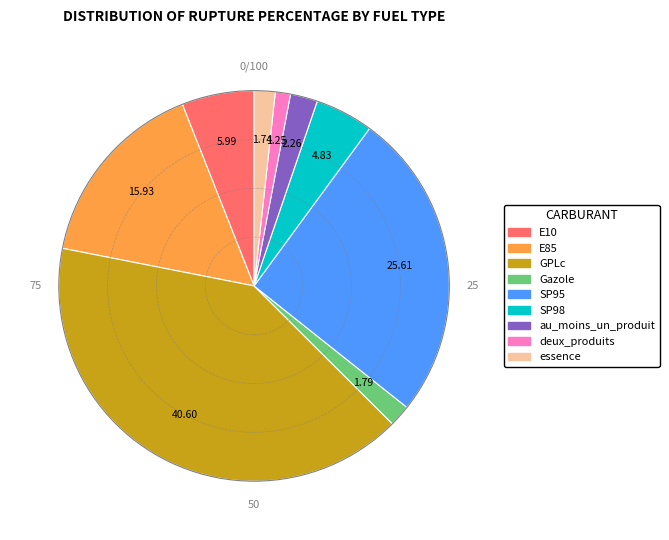

What is the largest slice in the pie chart?

GPLc